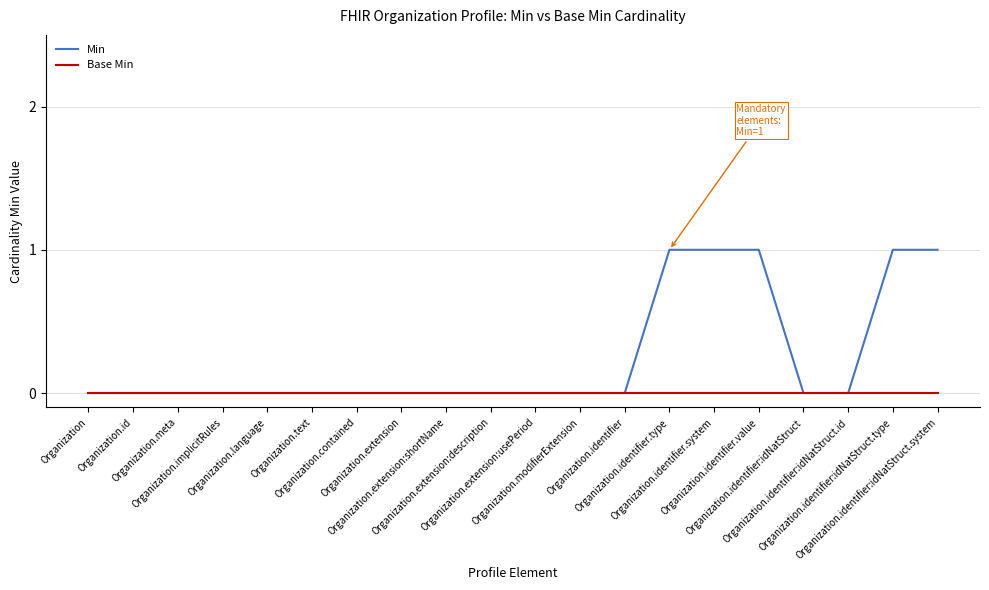

The Base Min series shows 0 at Organization.identifier.system. True or false?

True